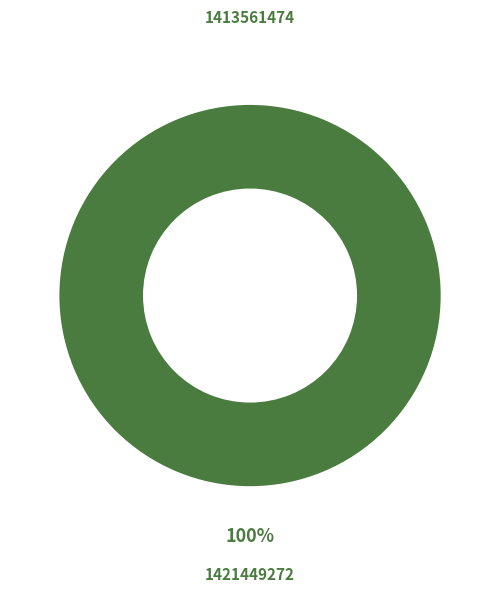

Which slice is the smallest?

1413561474